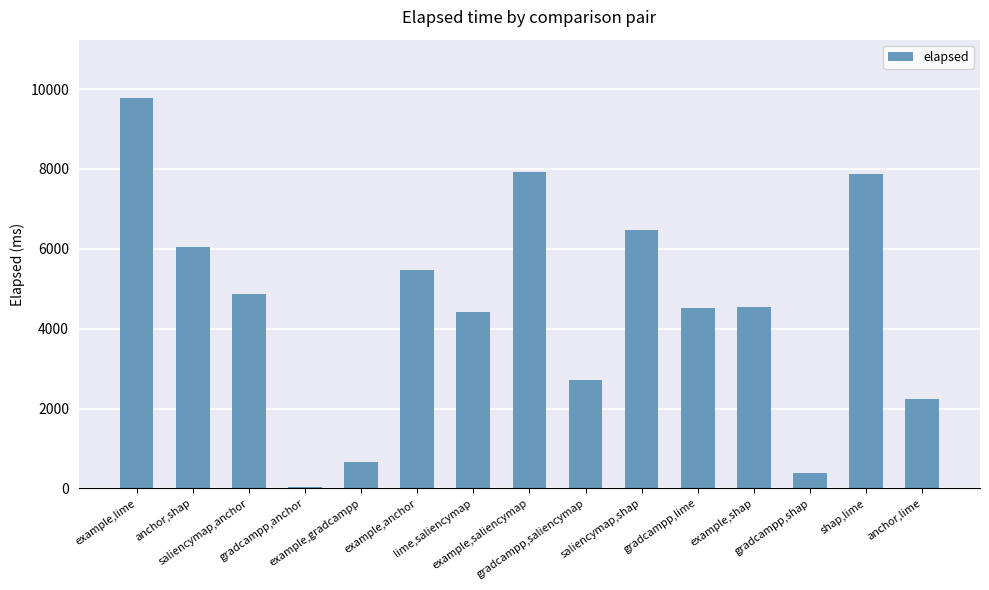

What is the approximate value at shap,lime?

7885